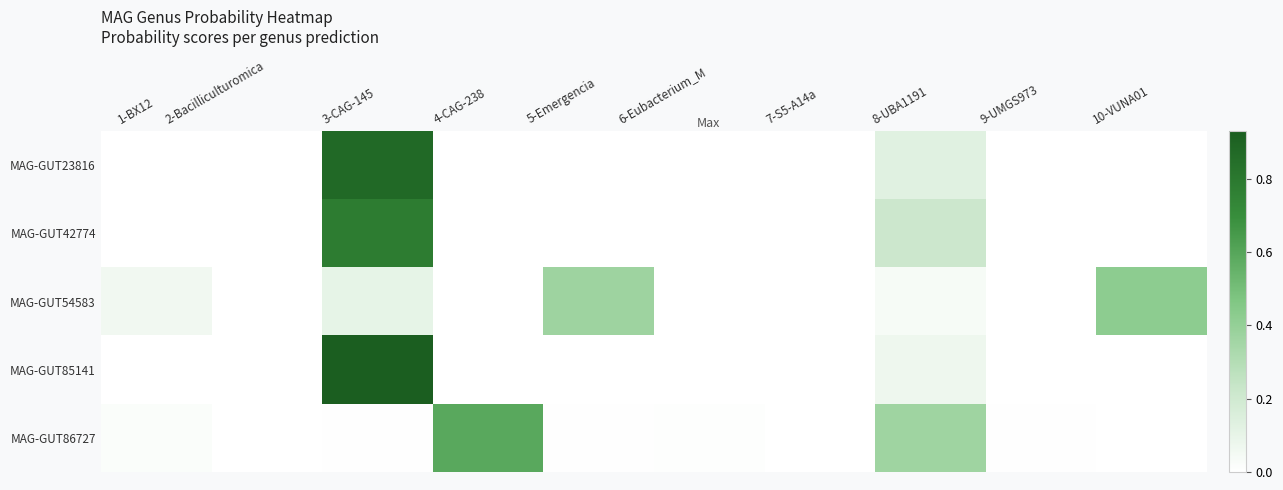

At how many categories does at least one series exceed 0?

10